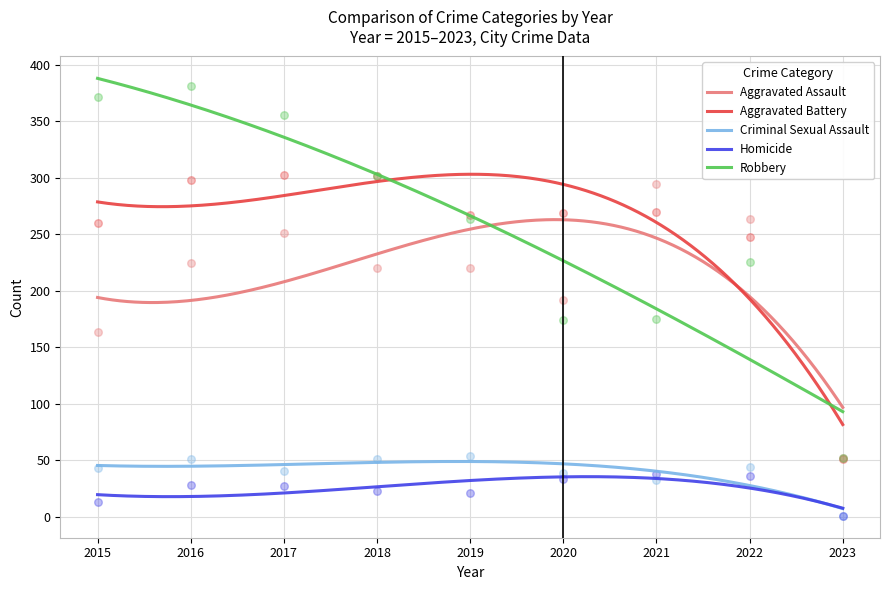

Is the value of Aggravated Assault at 2017 greater than the value of Homicide at 2021?

Yes